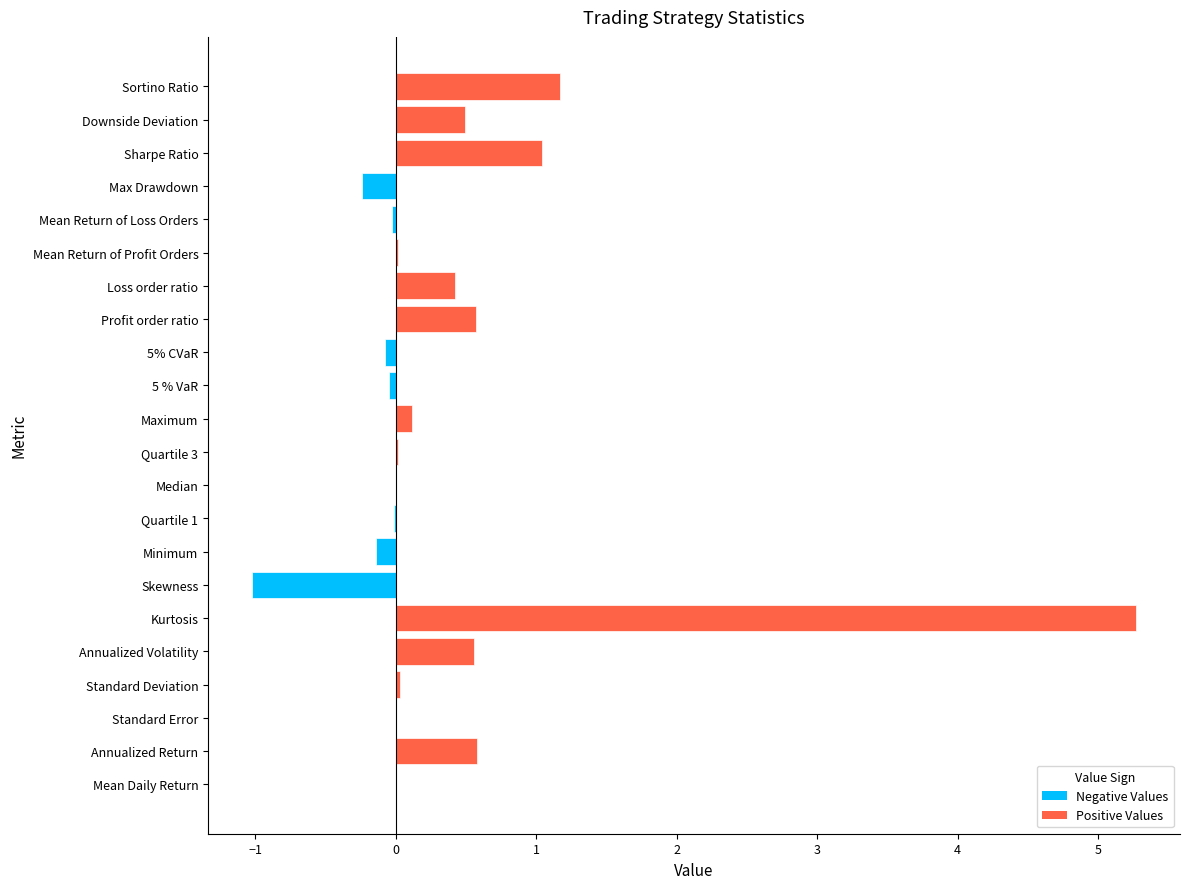

What is the sum of all values?

8.7